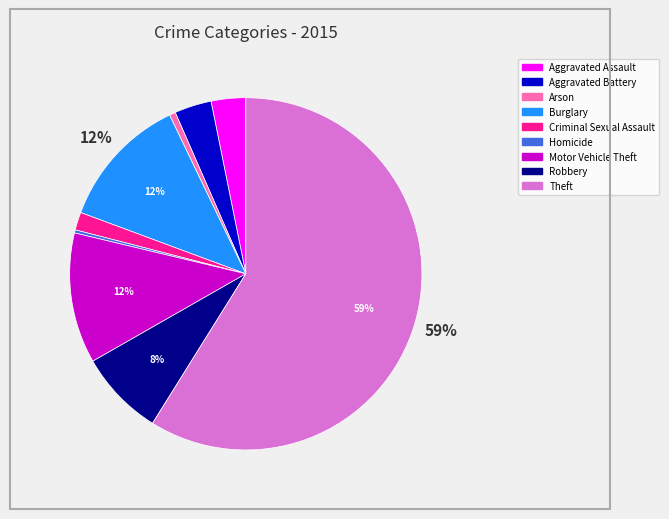

To the nearest percent, what percentage of the pie is Aggravated Battery?

3%